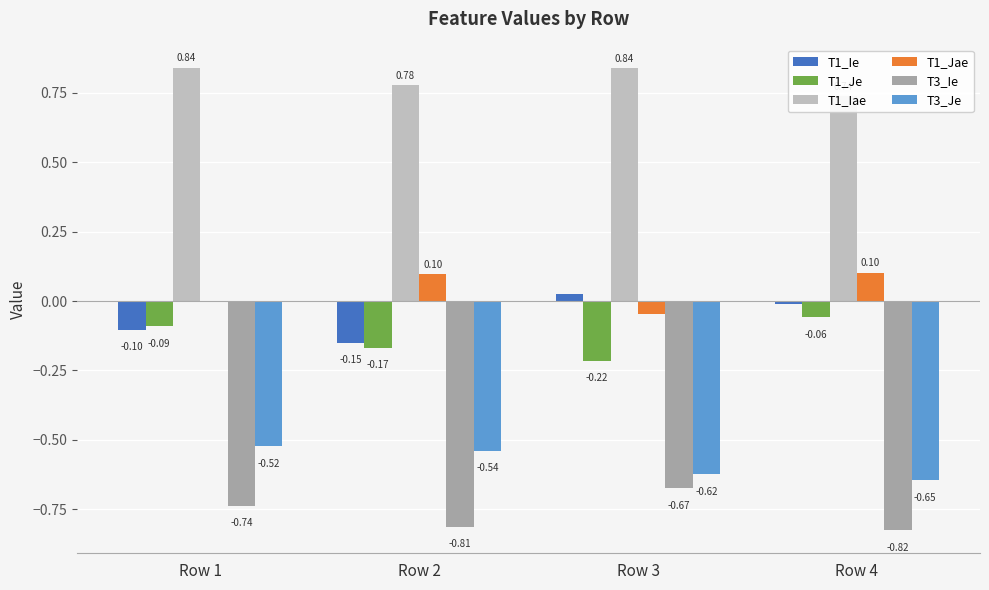

Which series changed the most between Row 2 and Row 3?

T1_Ie